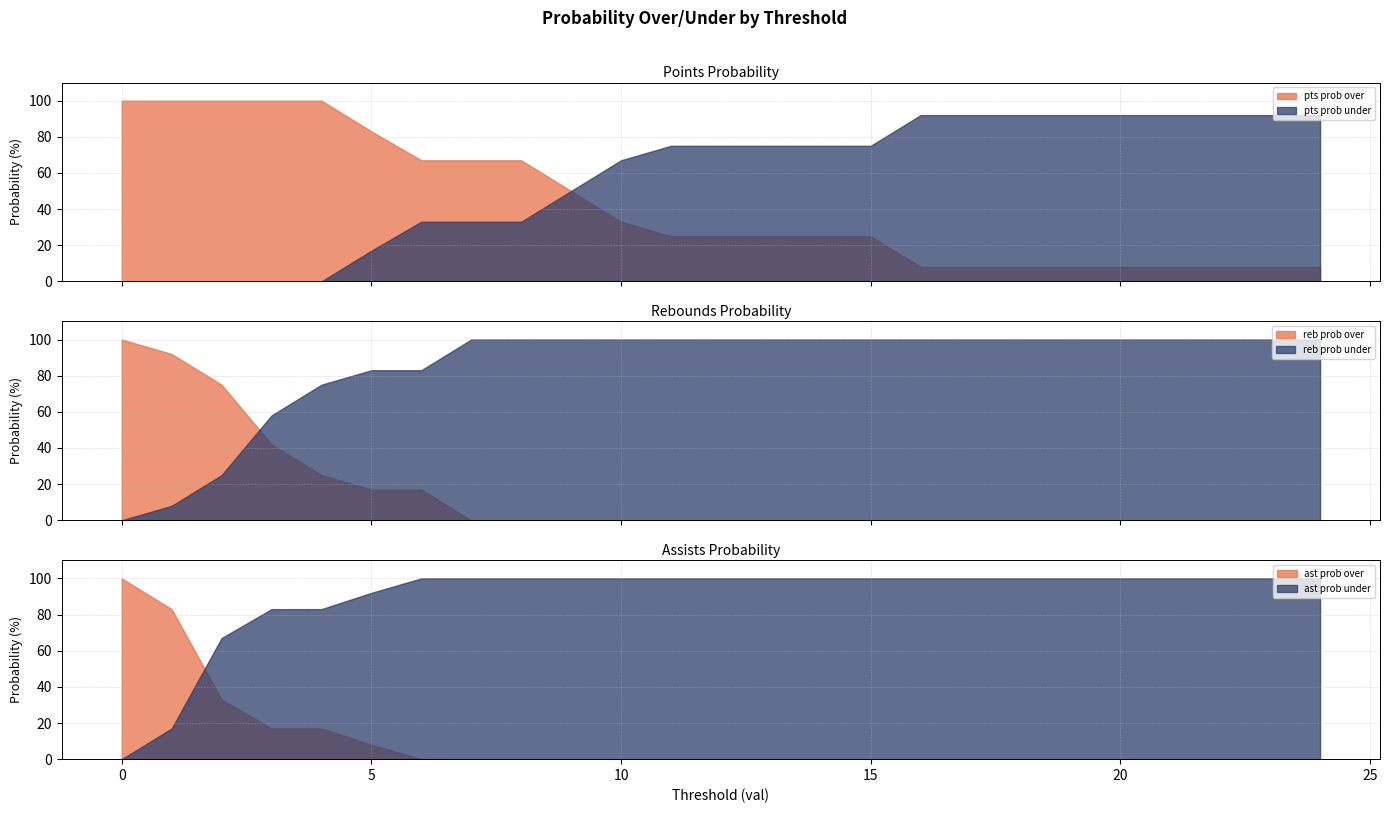

True or false: pts prob under and reb prob under cross at least once.

False